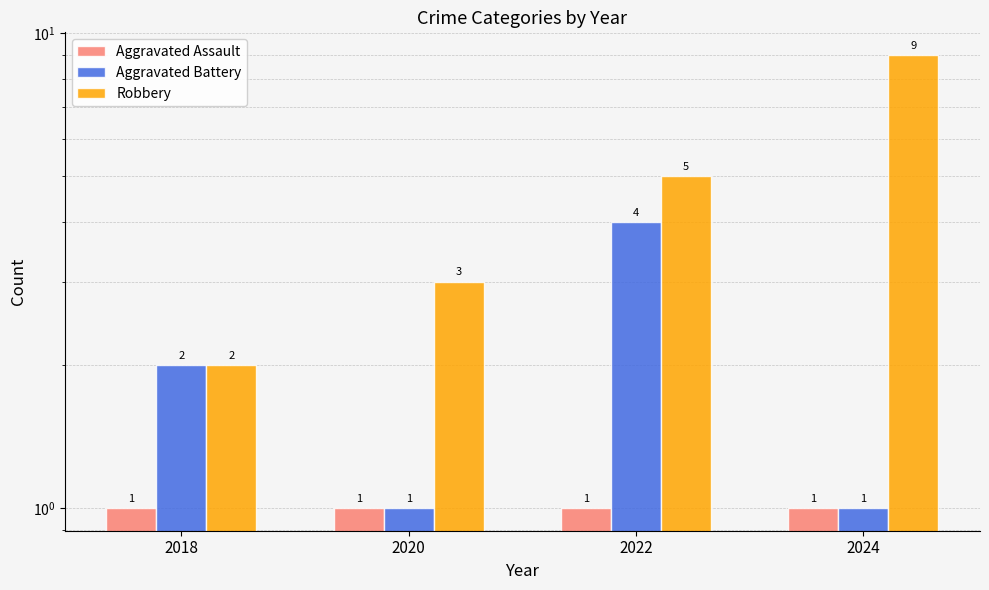

Which series has the widest spread of values?

Robbery